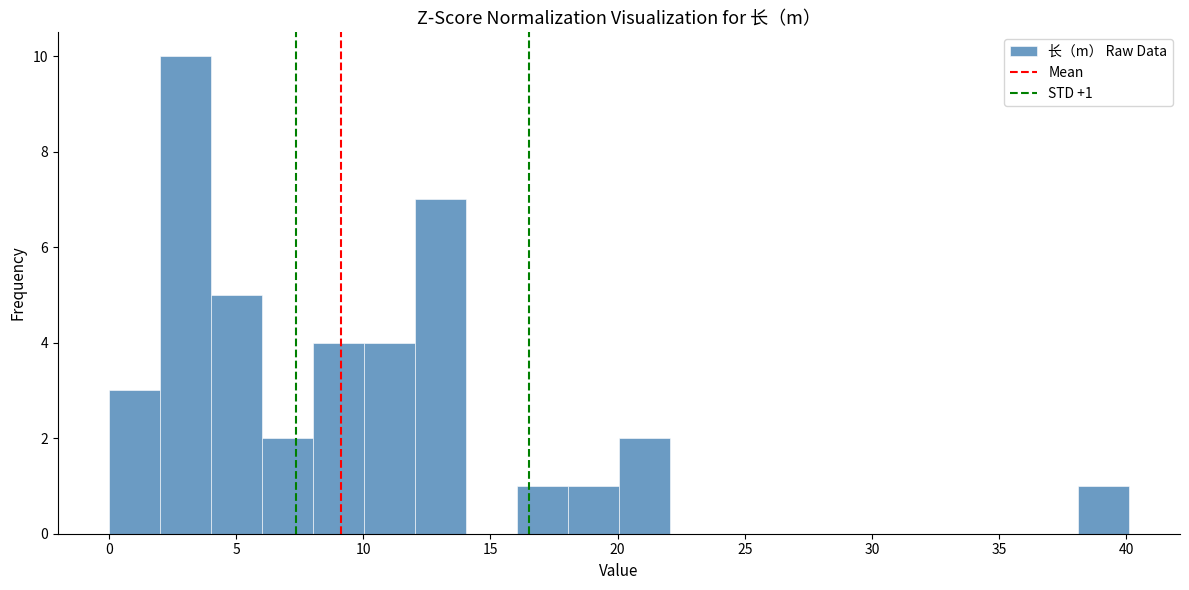

Which range on the x-axis has the tallest bar?

2 to 4